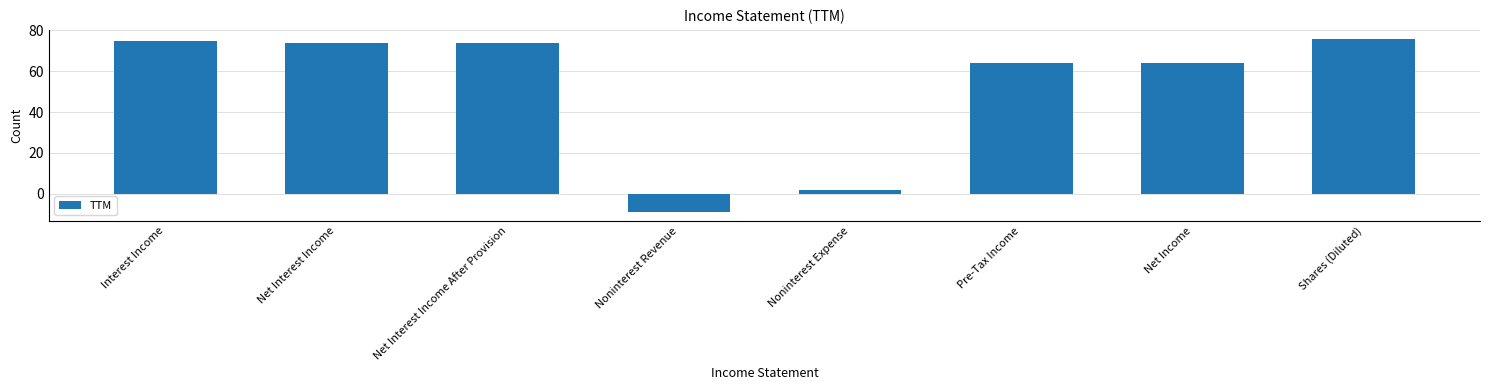

Is it true that the value at Net Interest Income is 74?

True